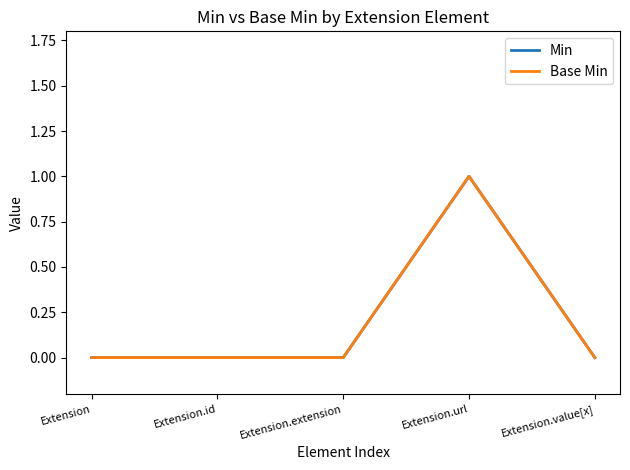

Reading left to right, list all the values displayed in this chart.

Min: Extension=0	Extension.id=0	Extension.extension=0	Extension.url=1	Extension.value[x]=0
Base Min: Extension=0	Extension.id=0	Extension.extension=0	Extension.url=1	Extension.value[x]=0